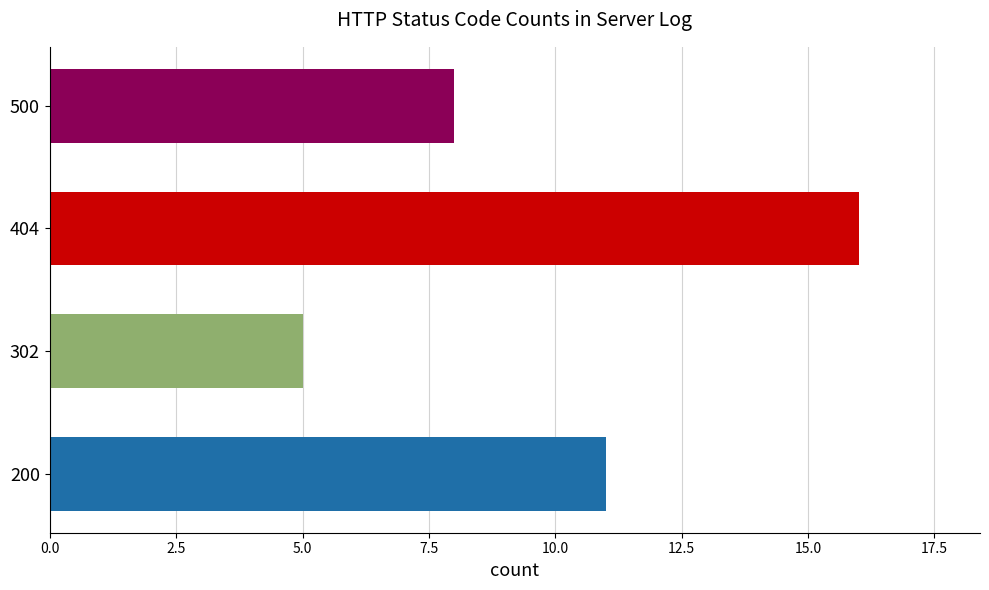

What is the minimum value shown in the chart?

5